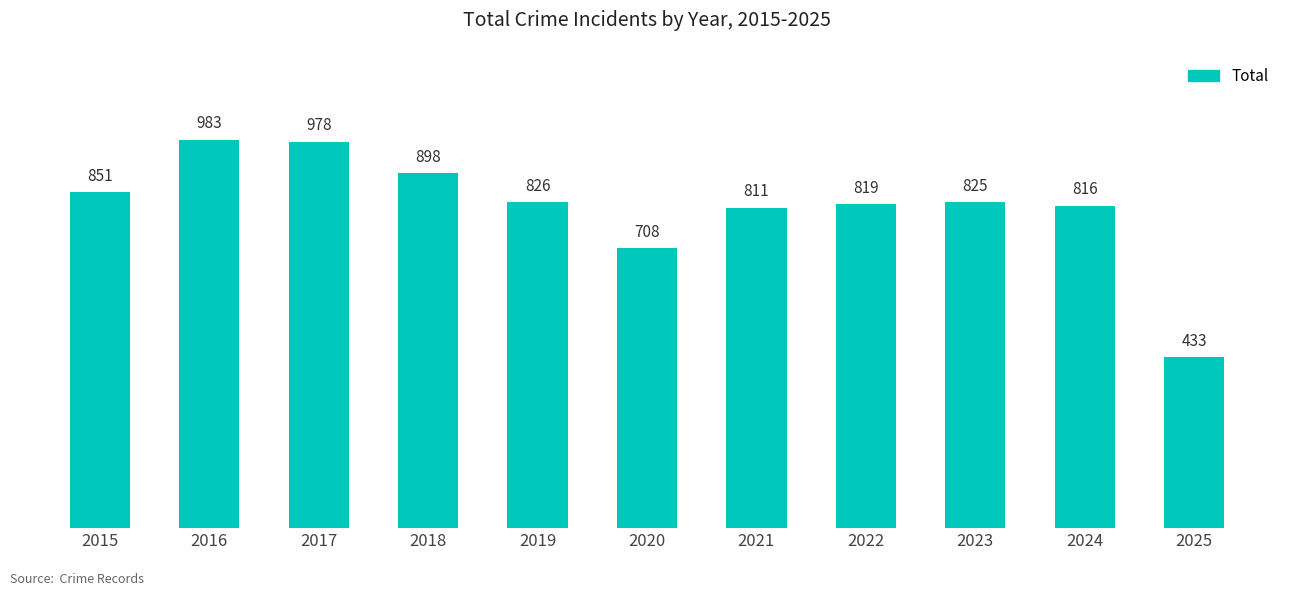

The chart shows a value of 628 at 2025. True or false?

False